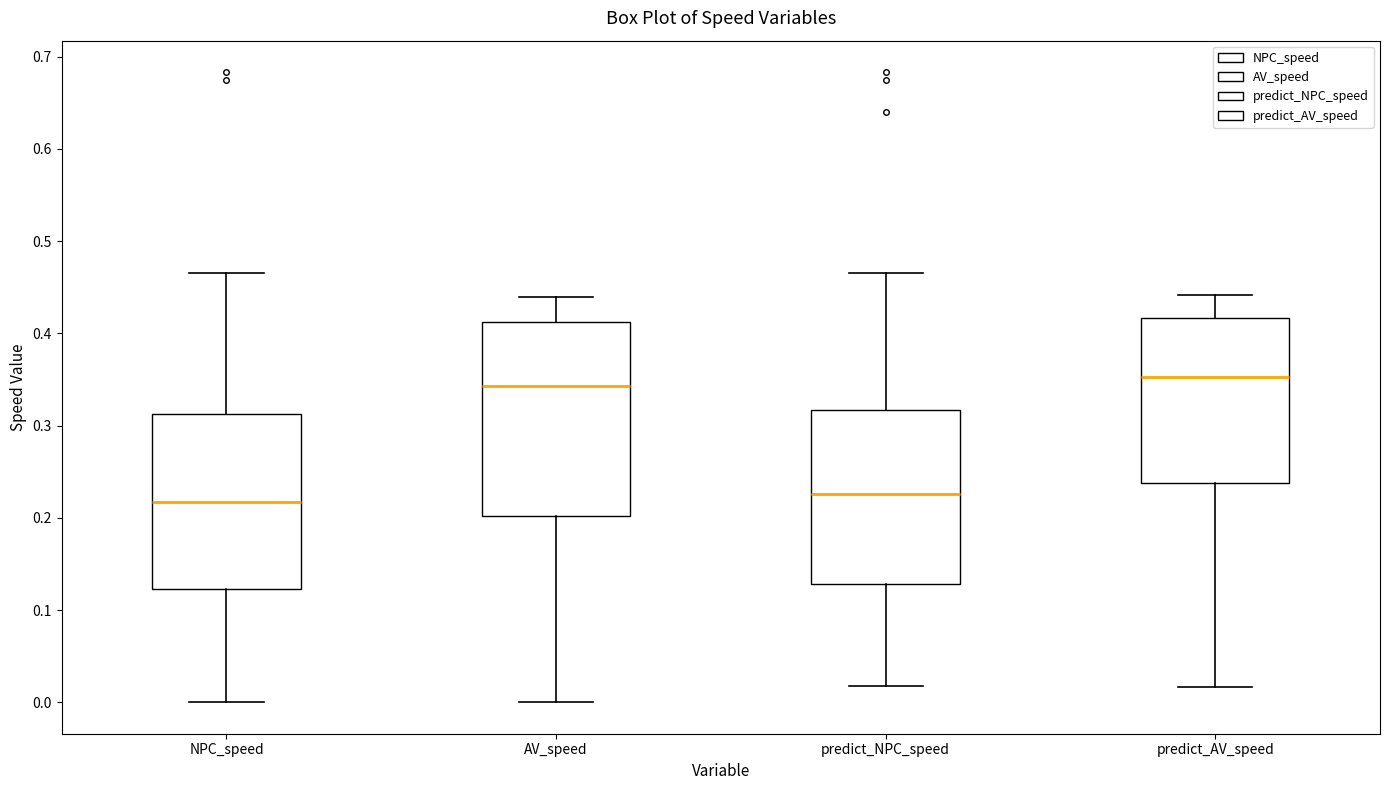

Where does the upper whisker of the box for NPC_speed end on the y-axis? The values are not printed on the chart, so give them approximately, as read against the axis.

0.46